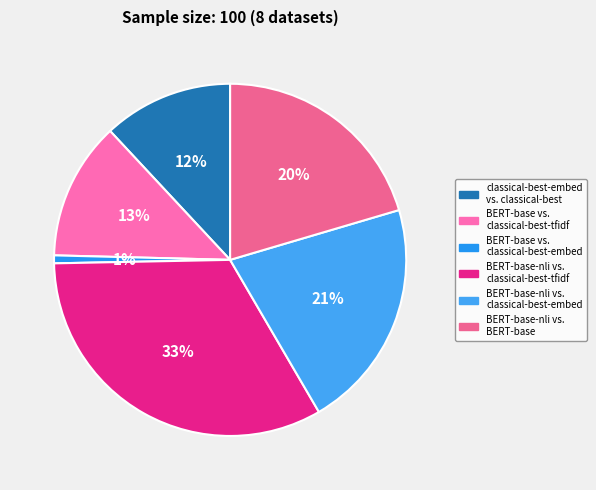

What is the smallest slice in the pie chart?

BERT-base vs. classical-best-embed